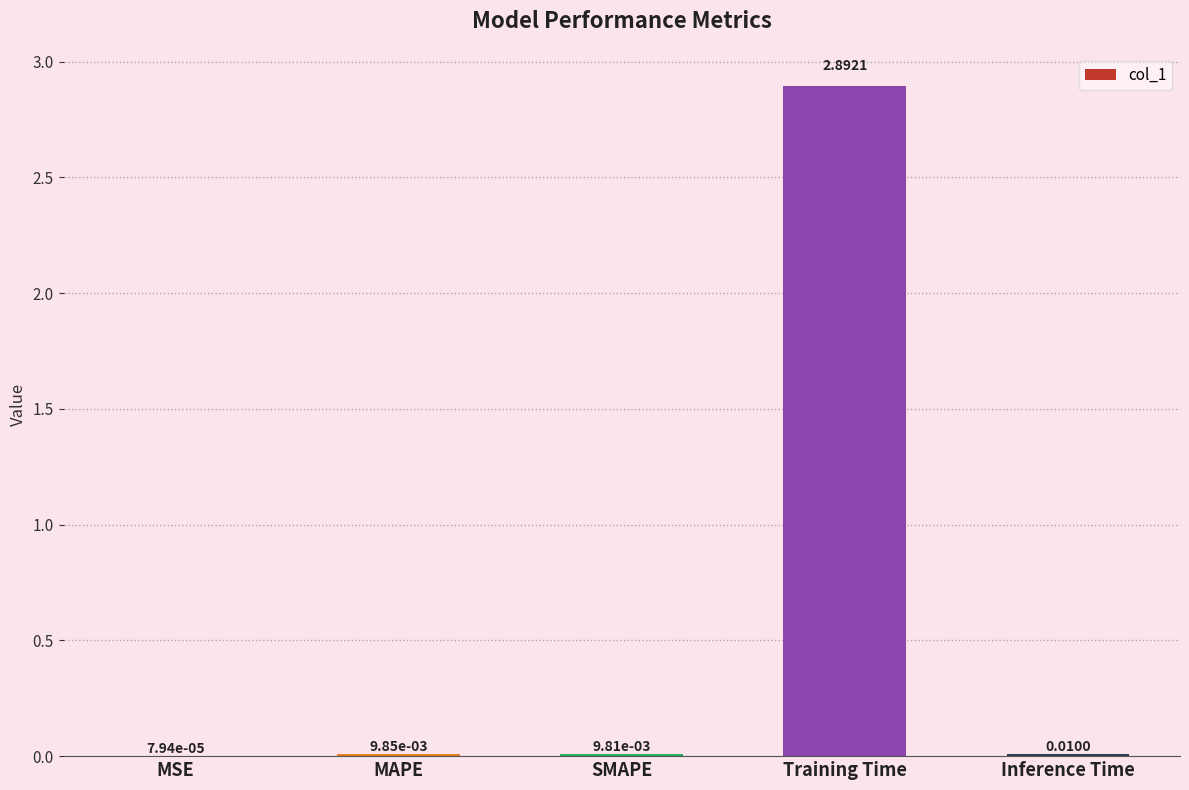

Which label corresponds to the largest value in the chart?

Training Time